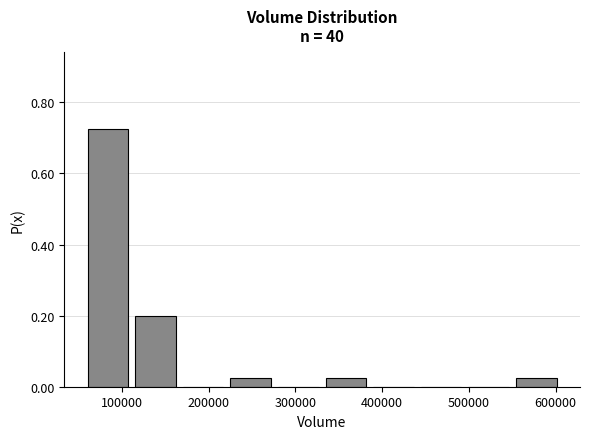

Reading left to right, list every bar in this chart as the range it spans on the x-axis followed by its height. Neither the bar edges nor the heights are printed on the chart, so give them approximately, as read against the axes.

60000 to 110000: 0.72
110000 to 170000: 0.20
170000 to 220000: 0
220000 to 280000: 0.02
280000 to 330000: 0
330000 to 390000: 0.02
390000 to 440000: 0
440000 to 500000: 0
500000 to 550000: 0
550000 to 610000: 0.02